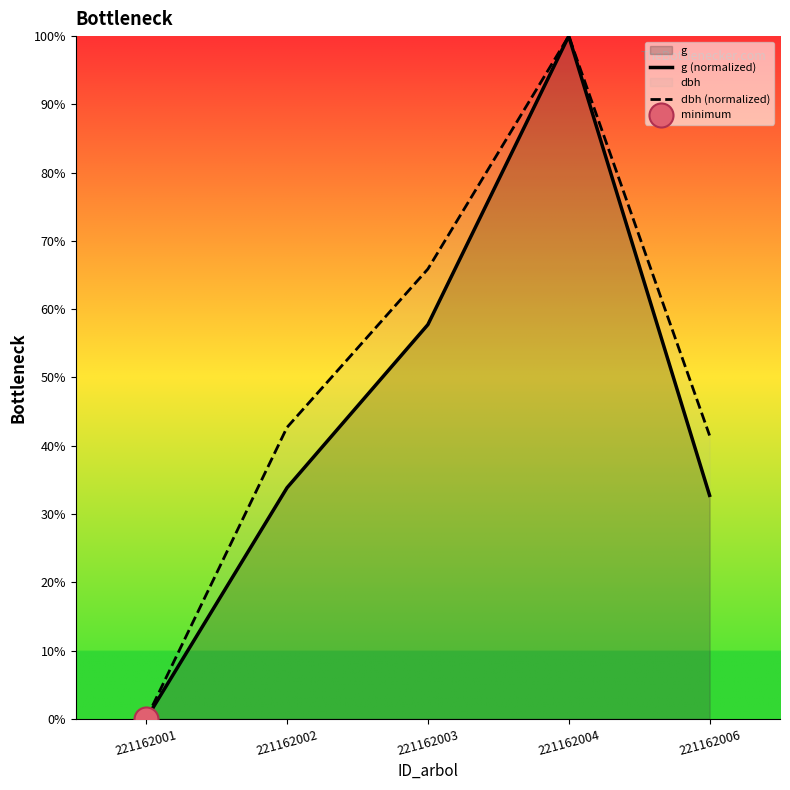

What is the total value across all series at 221162003?

123.6